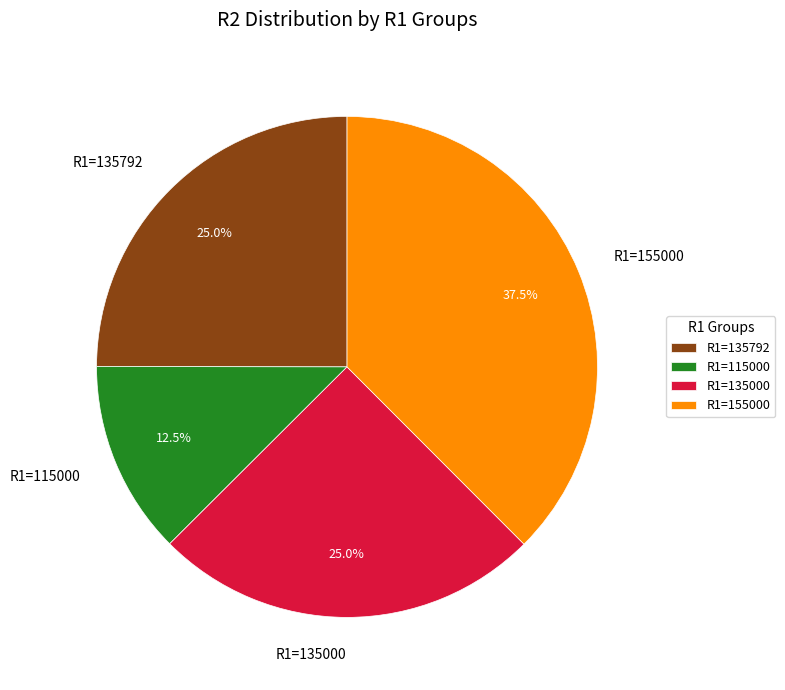

Count the number of slices in the pie.

4